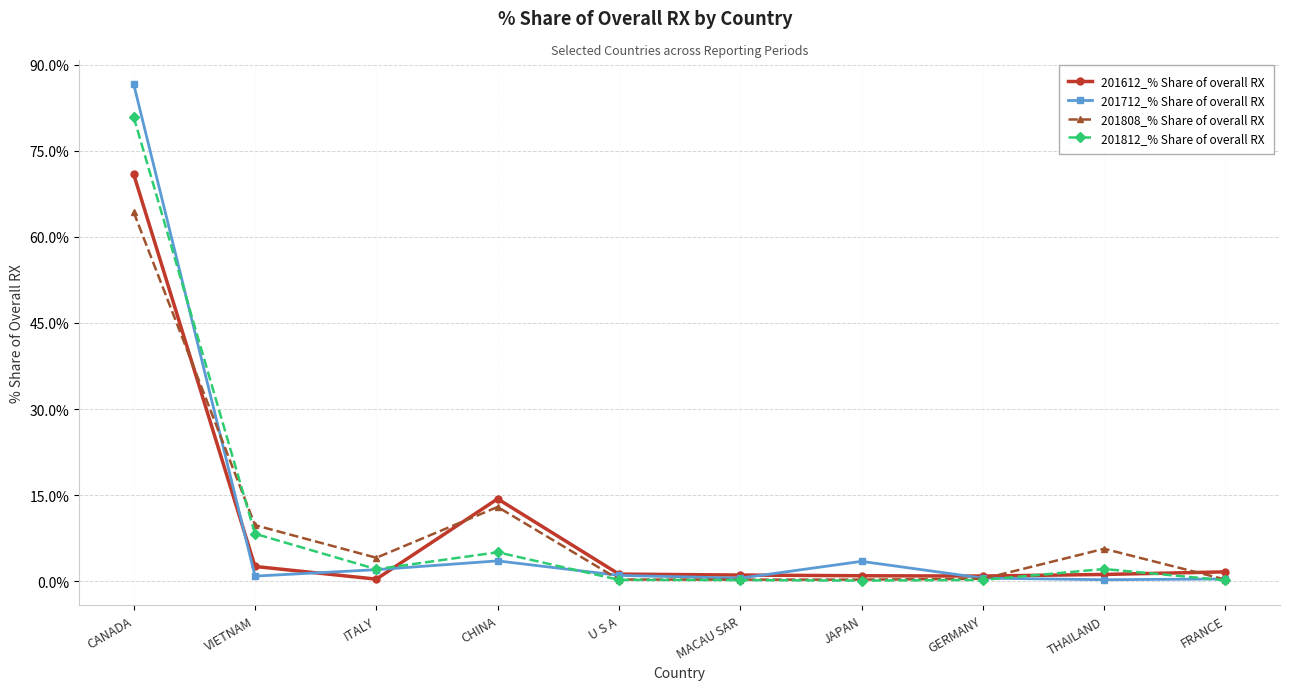

Between CANADA and VIETNAM, which series saw the biggest shift?

201712_% Share of overall RX